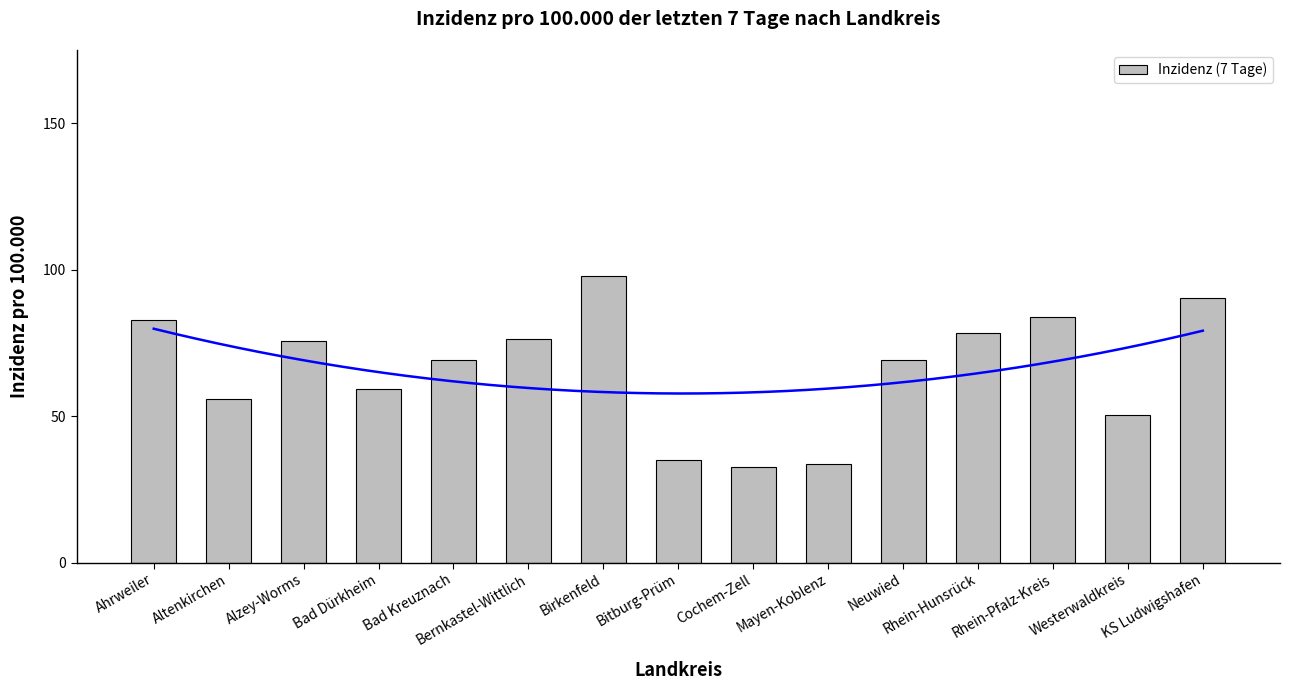

What value does the data have at Rhein-Hunsrück?

78.3